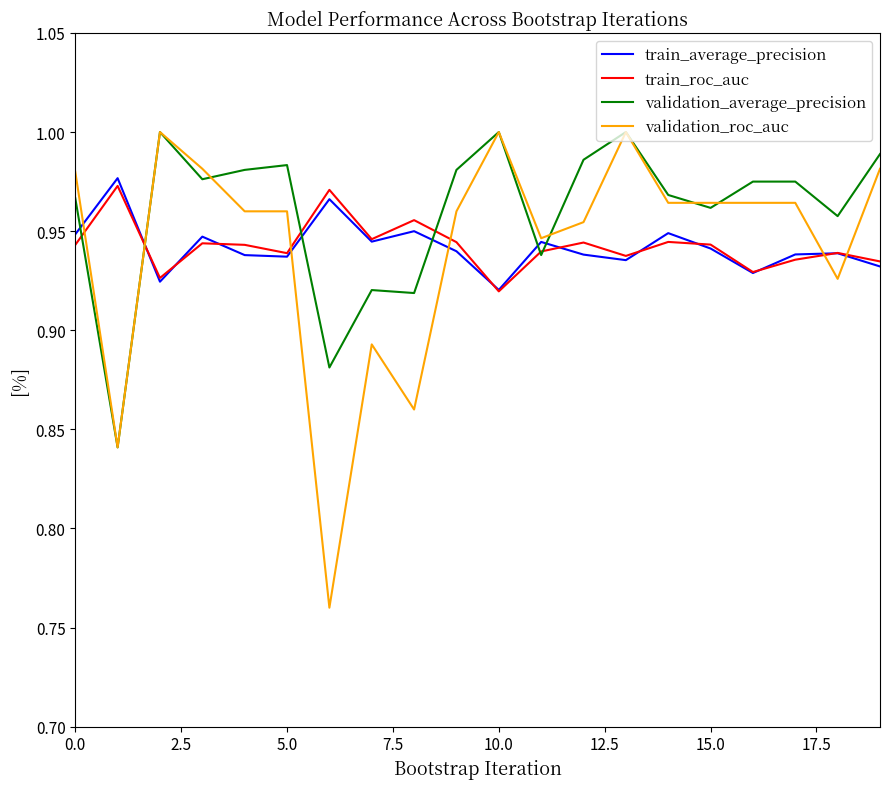

Which series has the largest range (max minus min)?

validation_roc_auc